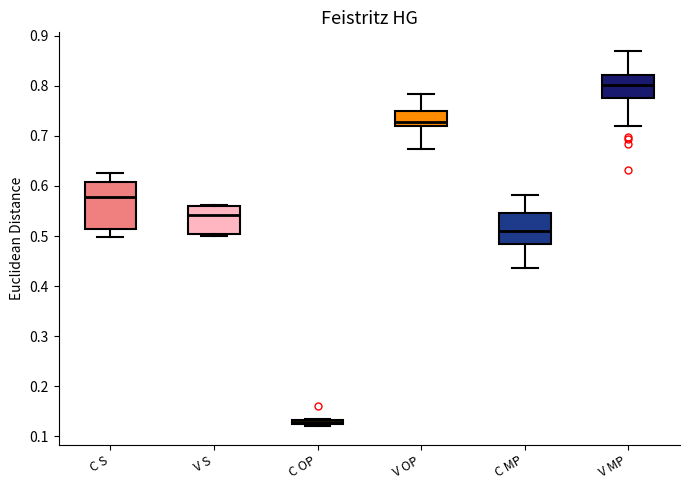

Comparing the boxes themselves (not the whiskers), which one is the tallest?

C S